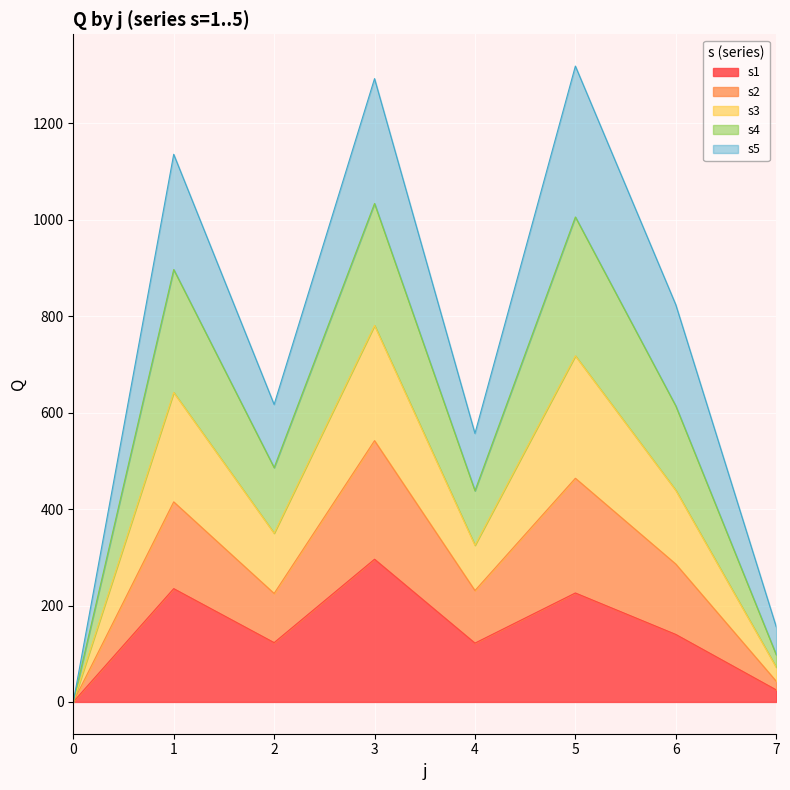

How many lines are shown in the chart?

5